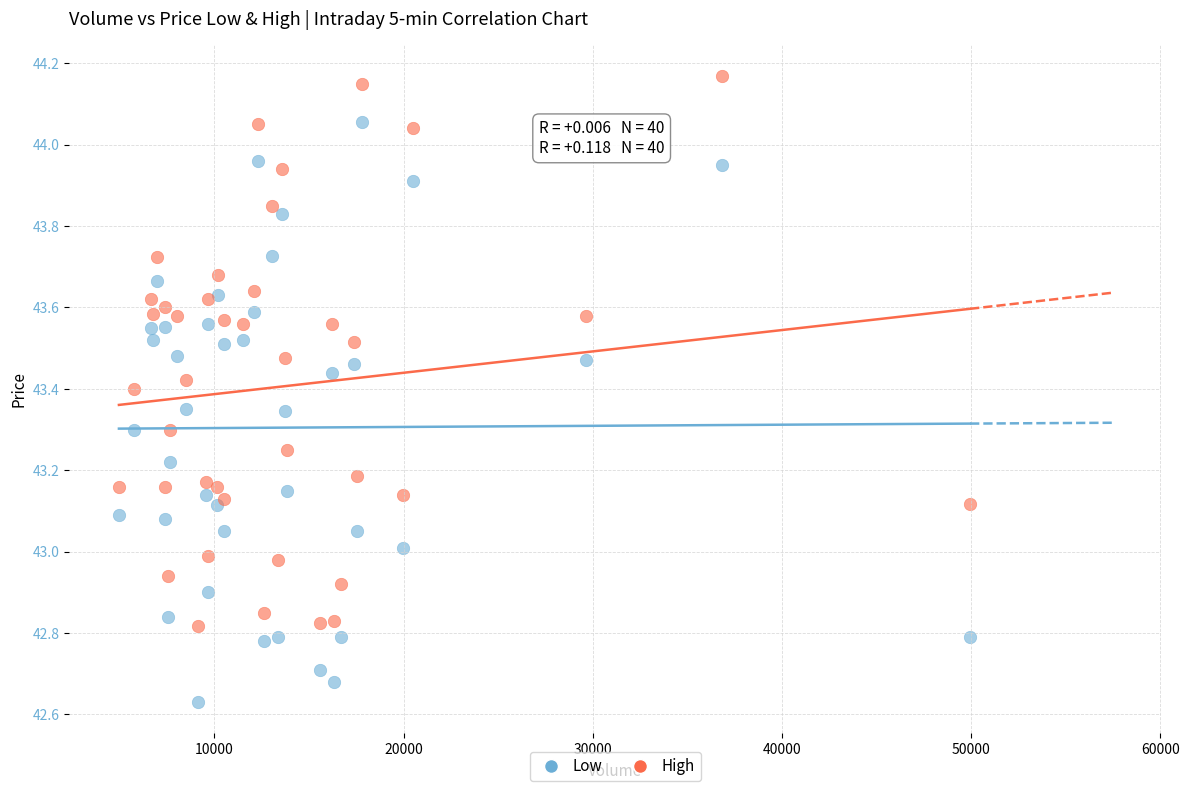

What are all the series names shown in the legend?

Low, High